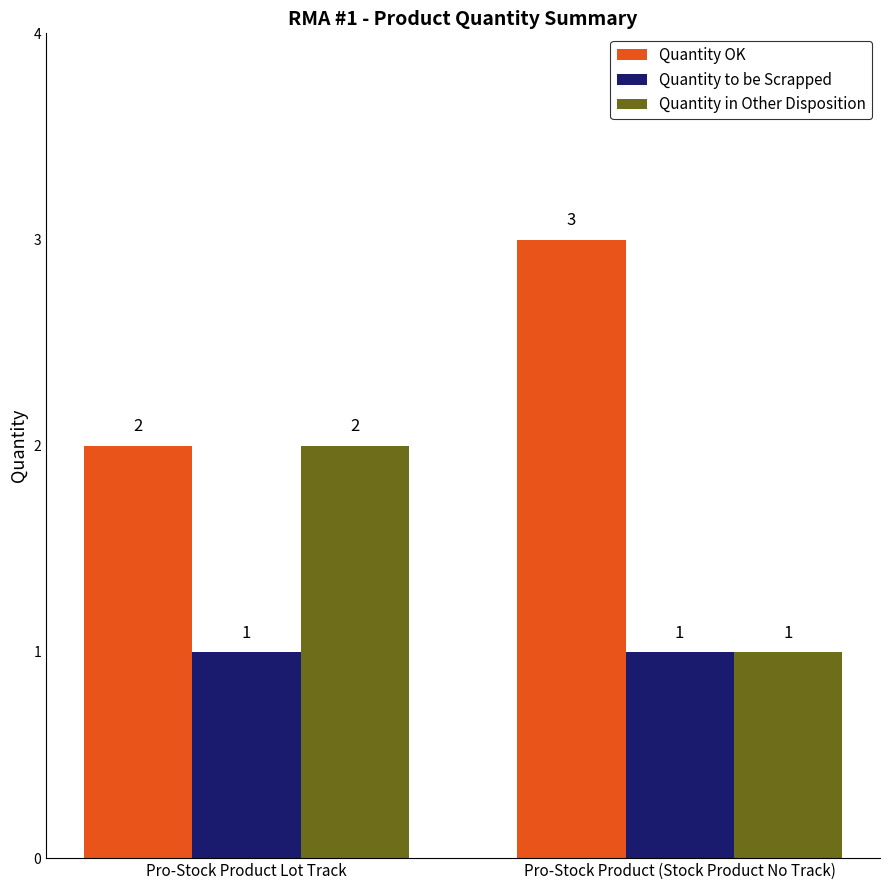

What is the average value of the Quantity in Other Disposition series?

2